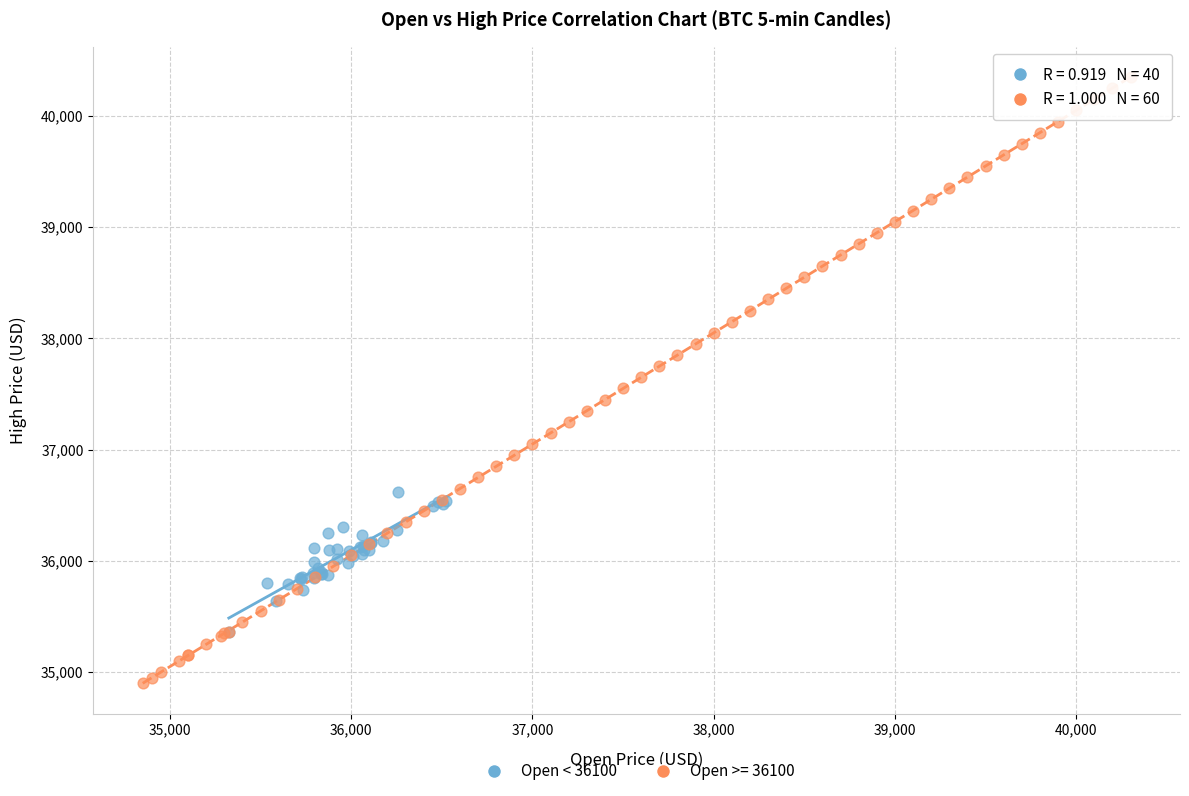

Which series contains the highest Y value?

Open >= 36100